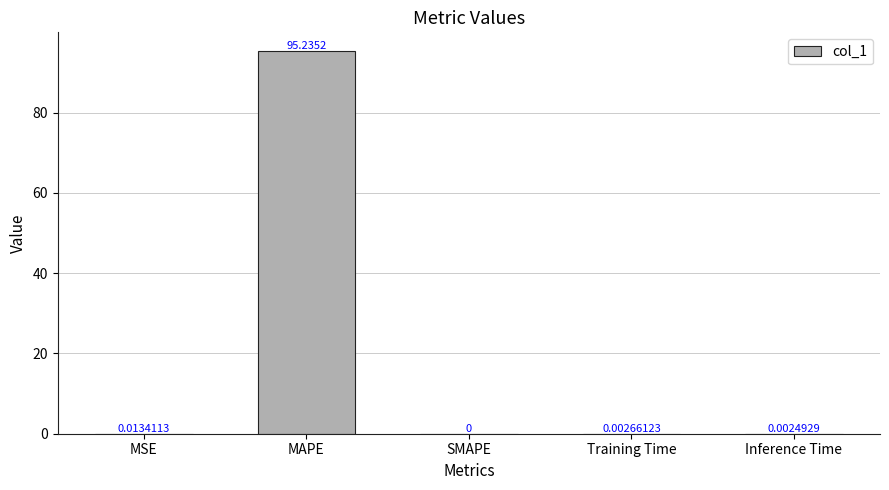

Between Training Time and MAPE, which is larger?

MAPE